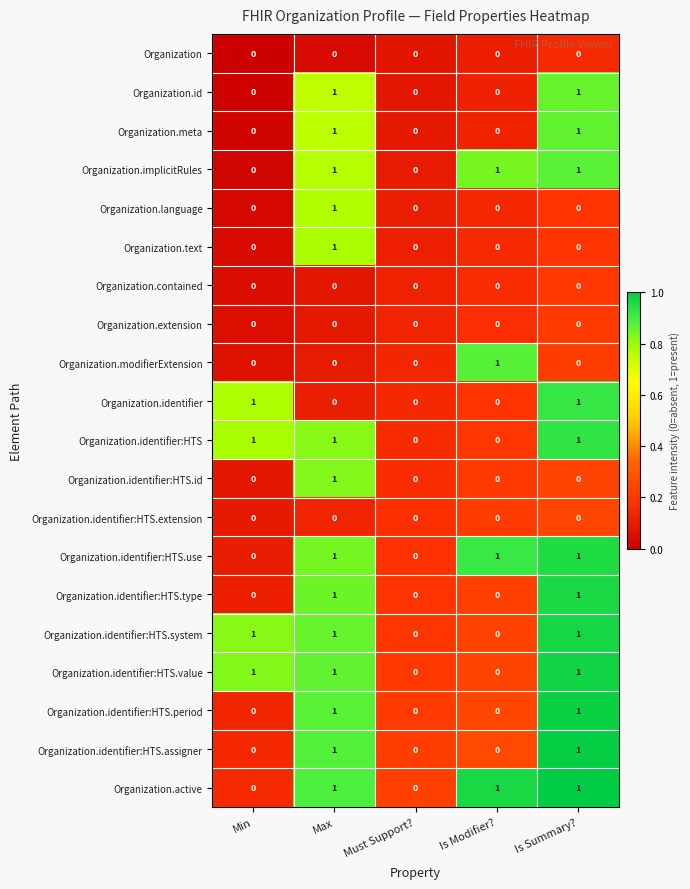

Count the Organization.identifier:HTS.period values in the range 0 to 1.

5